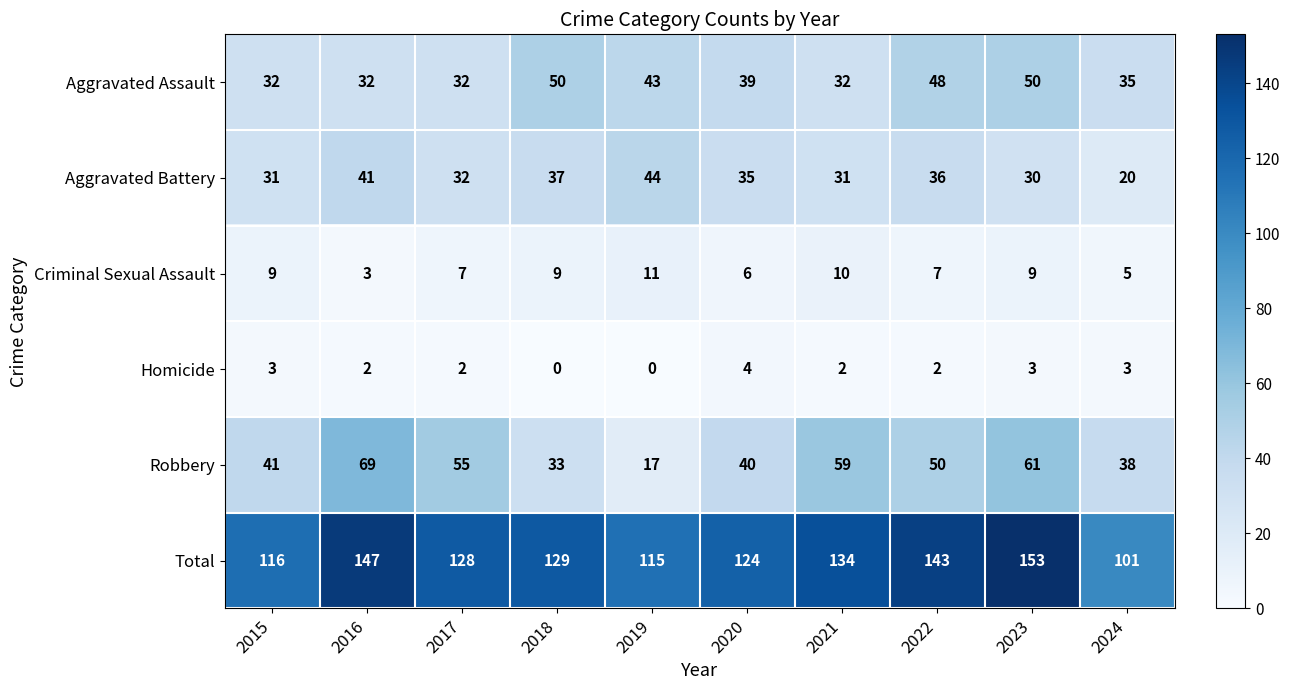

Is it true that Aggravated Assault equals 72 at 2022?

False